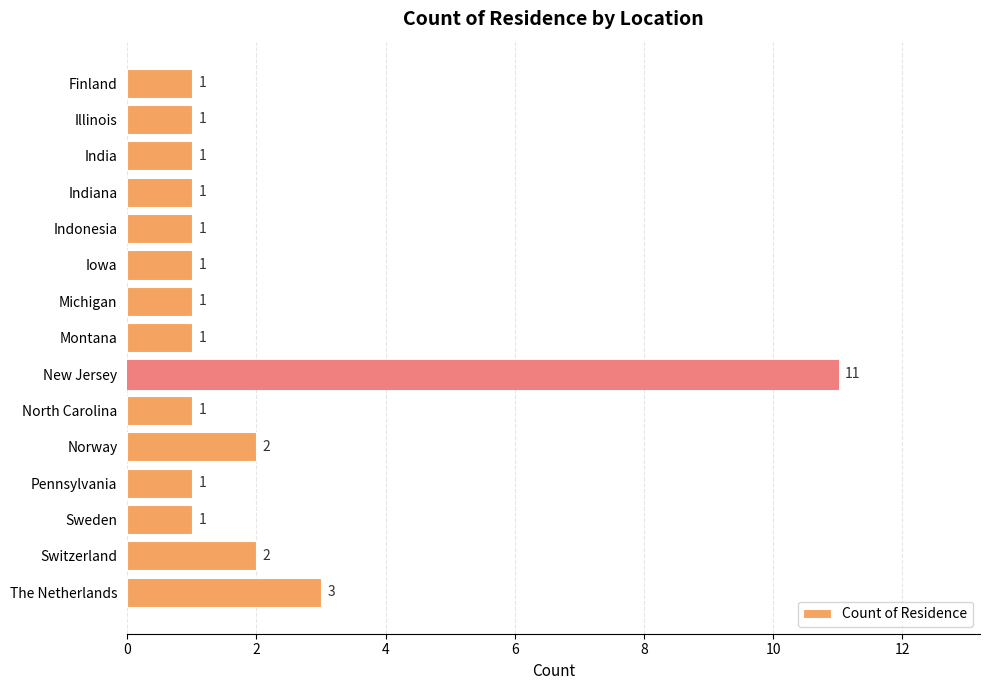

Between Montana and Switzerland, which is larger?

Switzerland